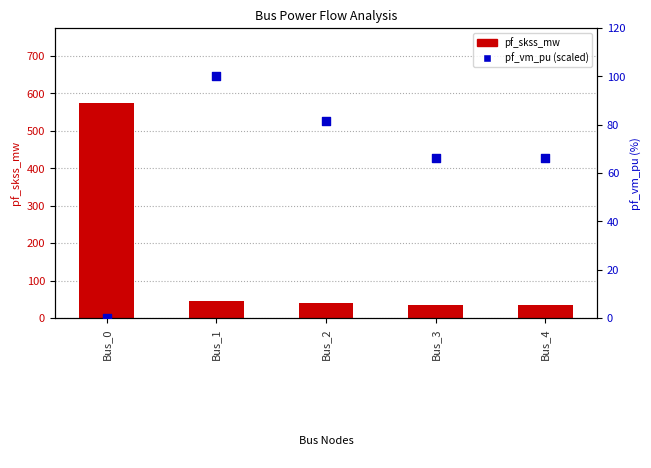

At which category is the sum across all series the highest?

Bus_0